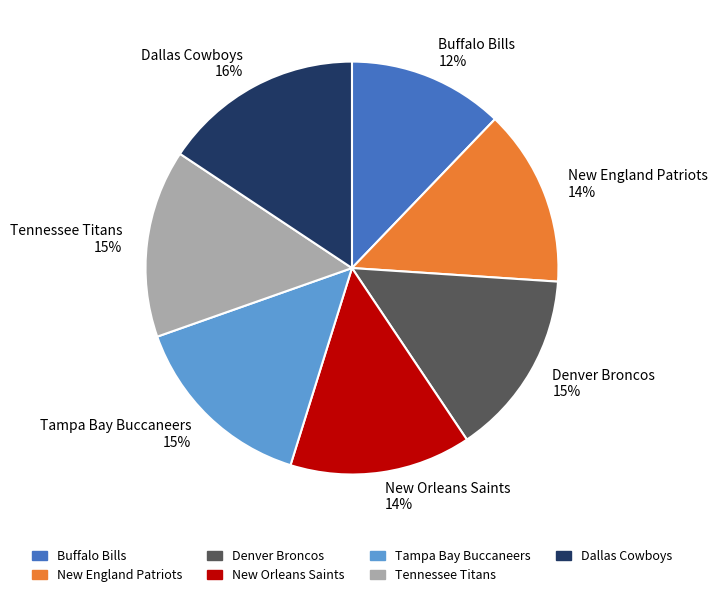

Count the number of slices in the pie.

7